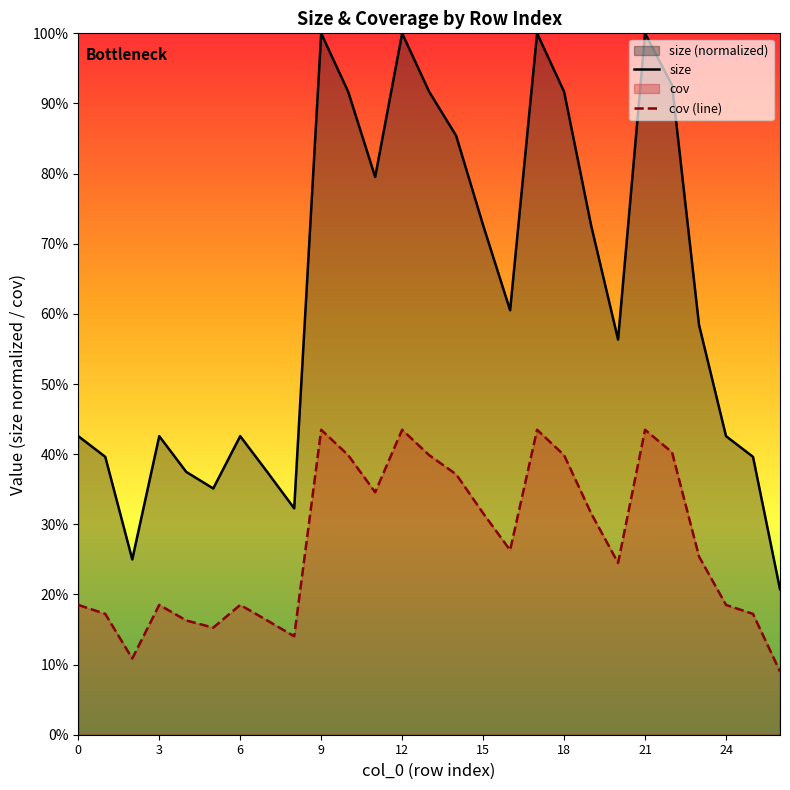

Reading left to right, extract all data points from this chart.

size: 0=0.4	1=0.4	2=0.2	3=0.4	4=0.4	5=0.4	6=0.4	7=0.4	8=0.3	9=1.0	10=0.9	11=0.8	12=1.0	13=0.9	14=0.9	15=0.7	16=0.6	17=1.0	18=0.9	19=0.7	20=0.6	21=1.0	22=0.9	23=0.6	24=0.4	25=0.4	26=0.2
cov: 0=0.2	1=0.2	2=0.1	3=0.2	4=0.2	5=0.2	6=0.2	7=0.2	8=0.1	9=0.4	10=0.4	11=0.3	12=0.4	13=0.4	14=0.4	15=0.3	16=0.3	17=0.4	18=0.4	19=0.3	20=0.2	21=0.4	22=0.4	23=0.3	24=0.2	25=0.2	26=0.1